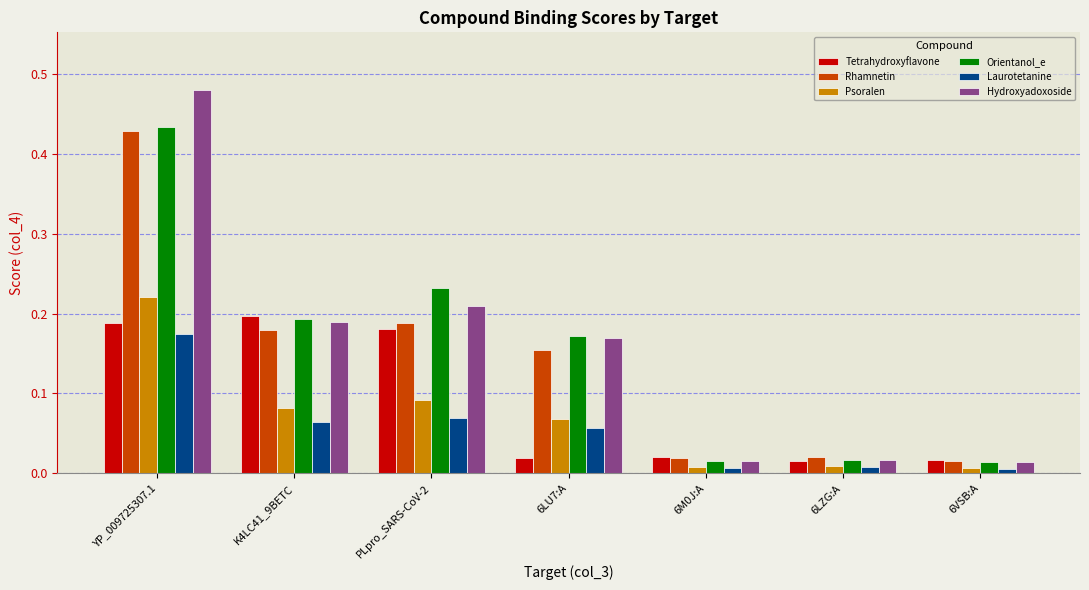

At which category does the chart reach its peak across all series?

YP_009725307.1